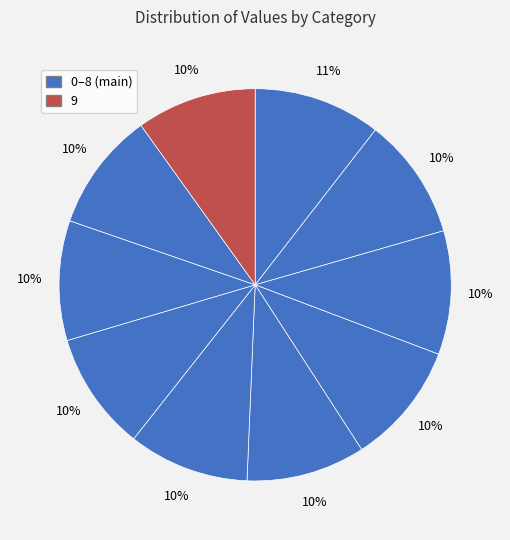

How many segments does this pie chart have?

10